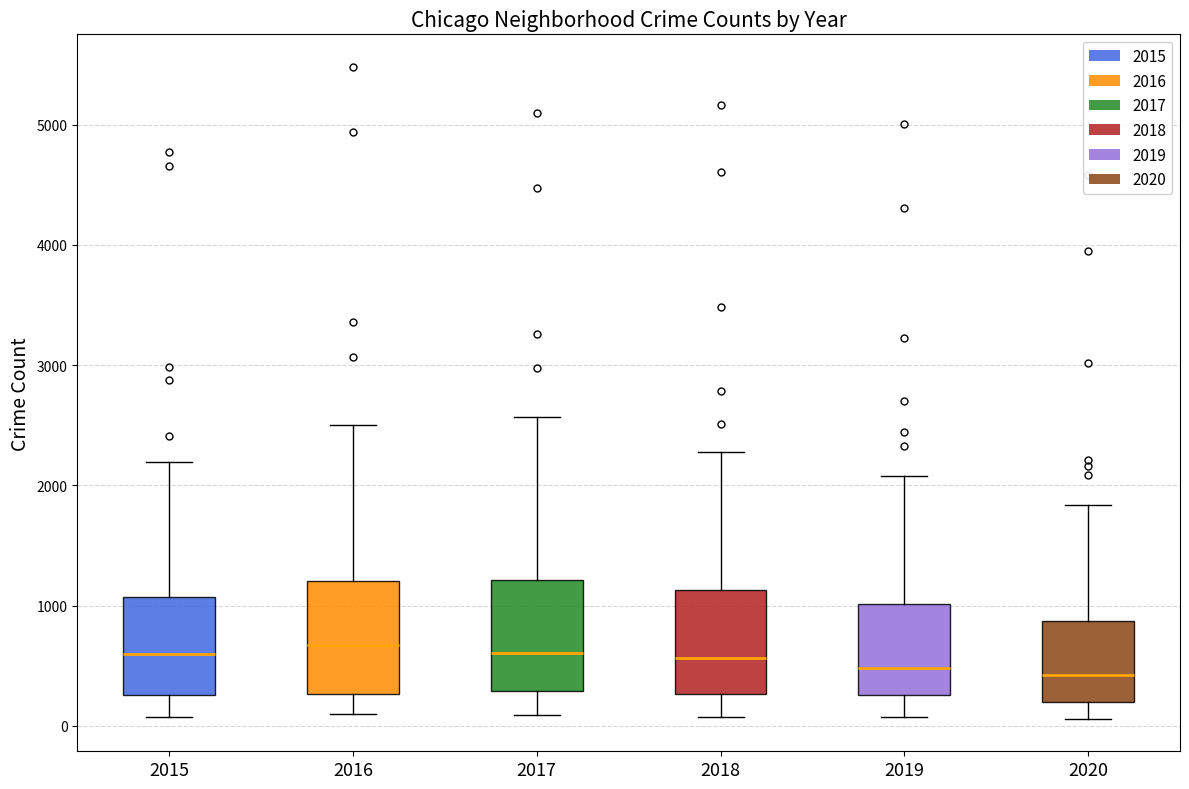

Reading left to right, read every box against the y-axis: the position of its median line, the range the box covers, and the ends of its whiskers. The values are not printed on the chart, so give them approximately, as read against the axis.

2015: median 600, box 300 to 1100, whiskers 100 to 2200
2016: median 700, box 300 to 1200, whiskers 100 to 2500
2017: median 600, box 300 to 1200, whiskers 100 to 2600
2018: median 600, box 300 to 1100, whiskers 100 to 2300
2019: median 500, box 300 to 1000, whiskers 100 to 2100
2020: median 400, box 200 to 900, whiskers 100 to 1800